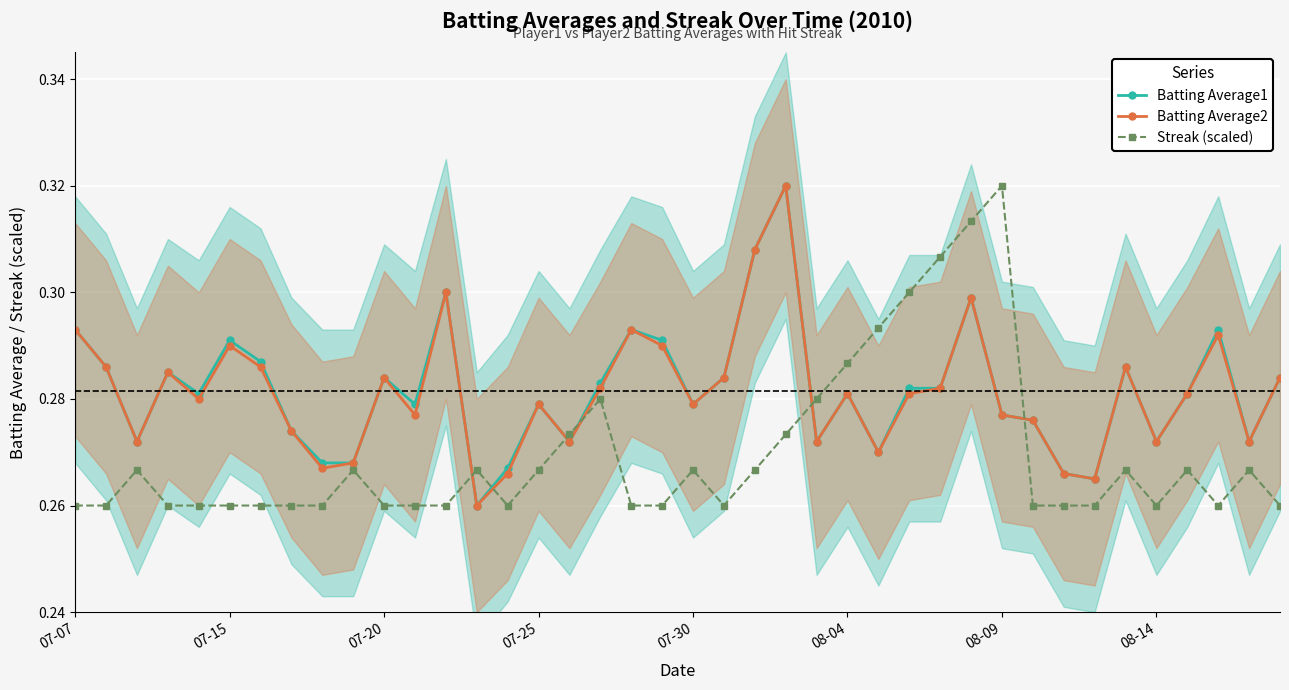

At which label does Streak (scaled) reach its peak?

08-09